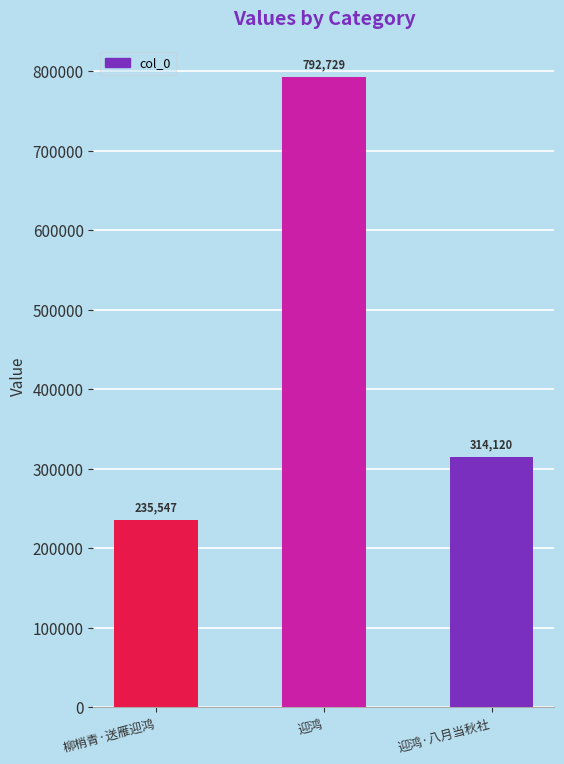

What value does the data have at 迎鸿·八月当秋社?

314120